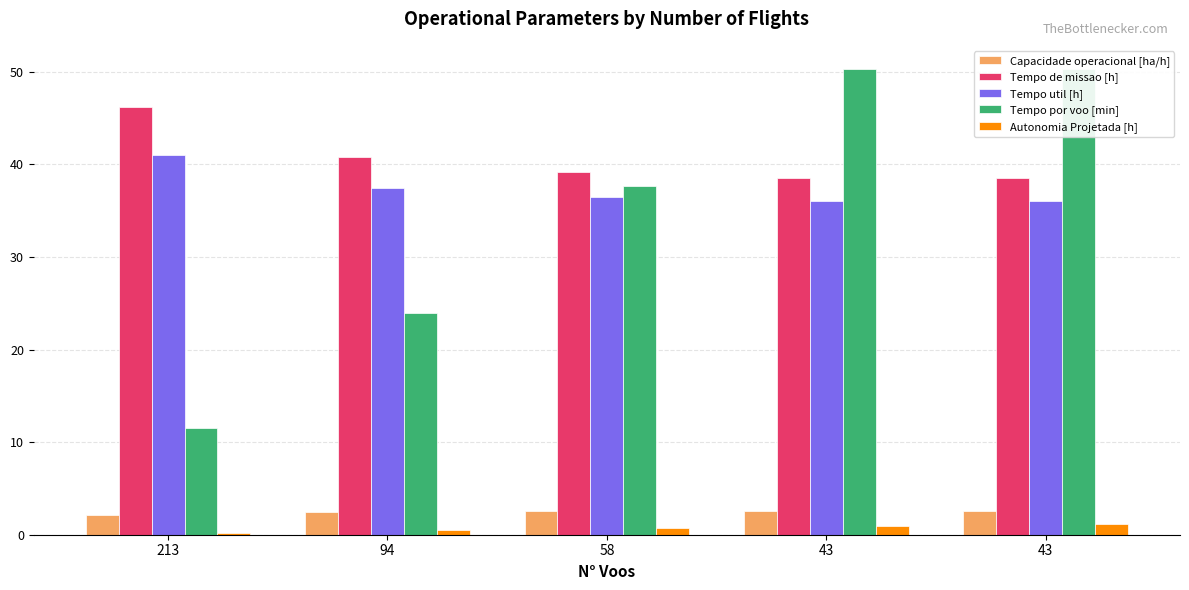

How many values in the Tempo por voo [min] series exceed 37?

3